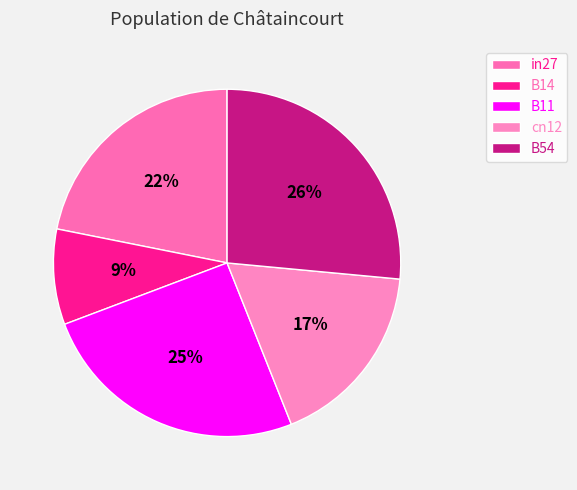

Is the sum of cn12 and B14 greater than half?

No